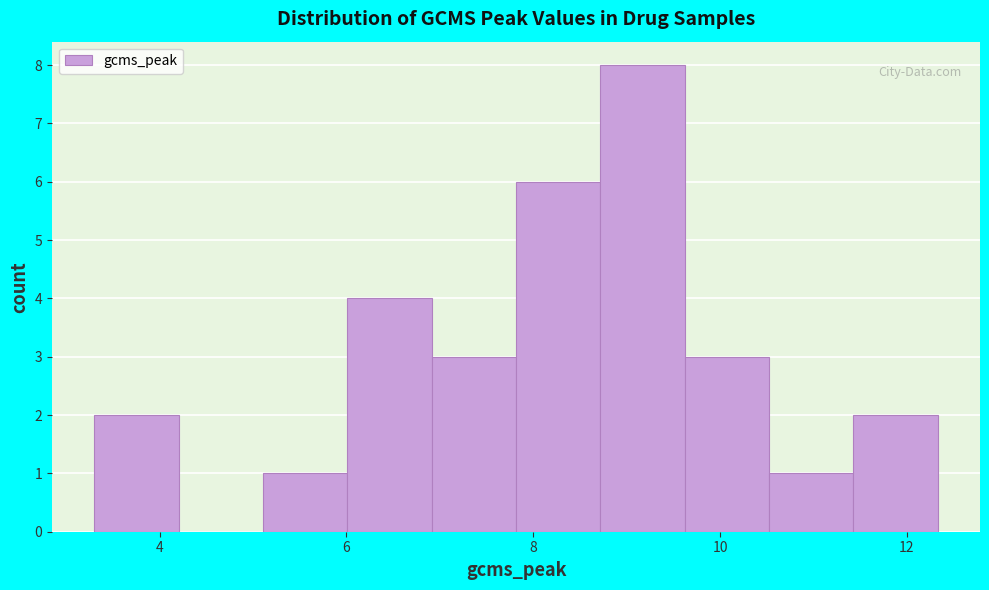

How tall is the bar that spans 7.8 to 8.8 on the x-axis? Neither the bar edges nor the heights are printed on the chart, so give them approximately, as read against the axes.

6